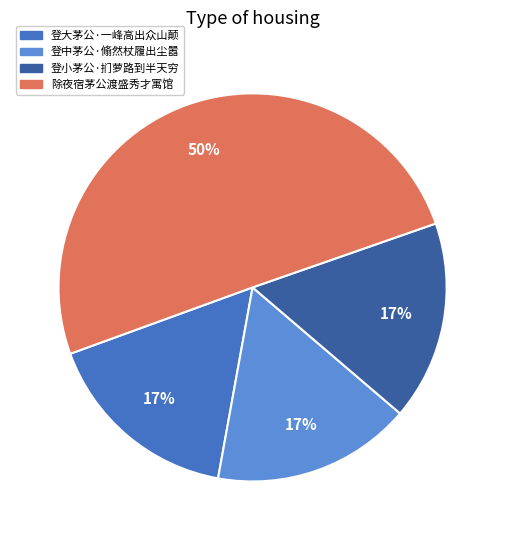

Does 登大茅公·一峰高出众山颠 represent more than half of the total?

No